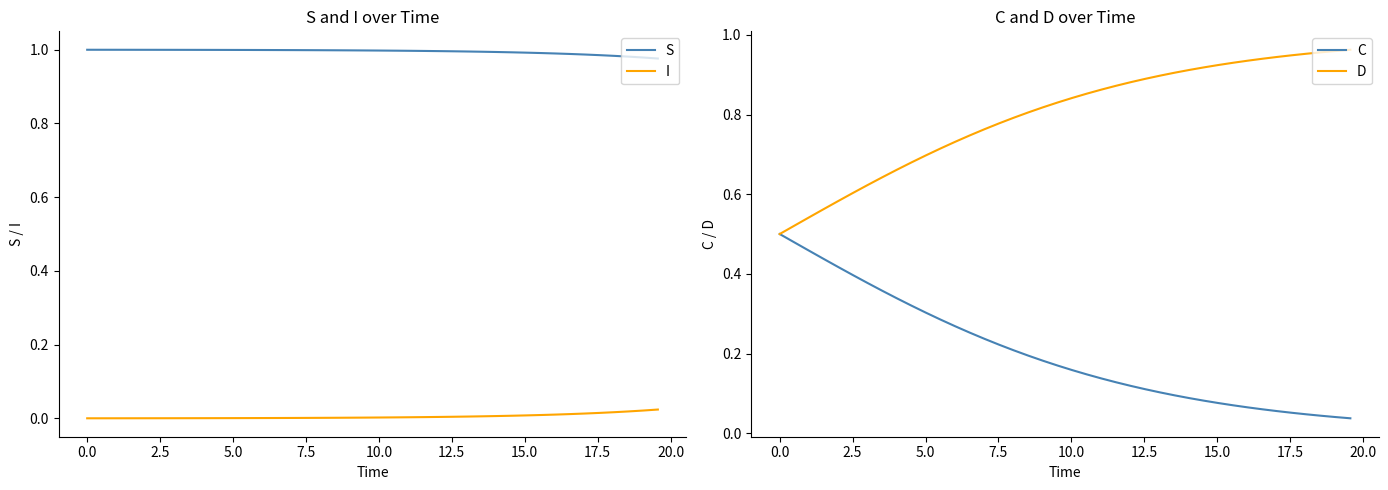

Rank the series by their maximum value, from highest to lowest.

S, D, C, I